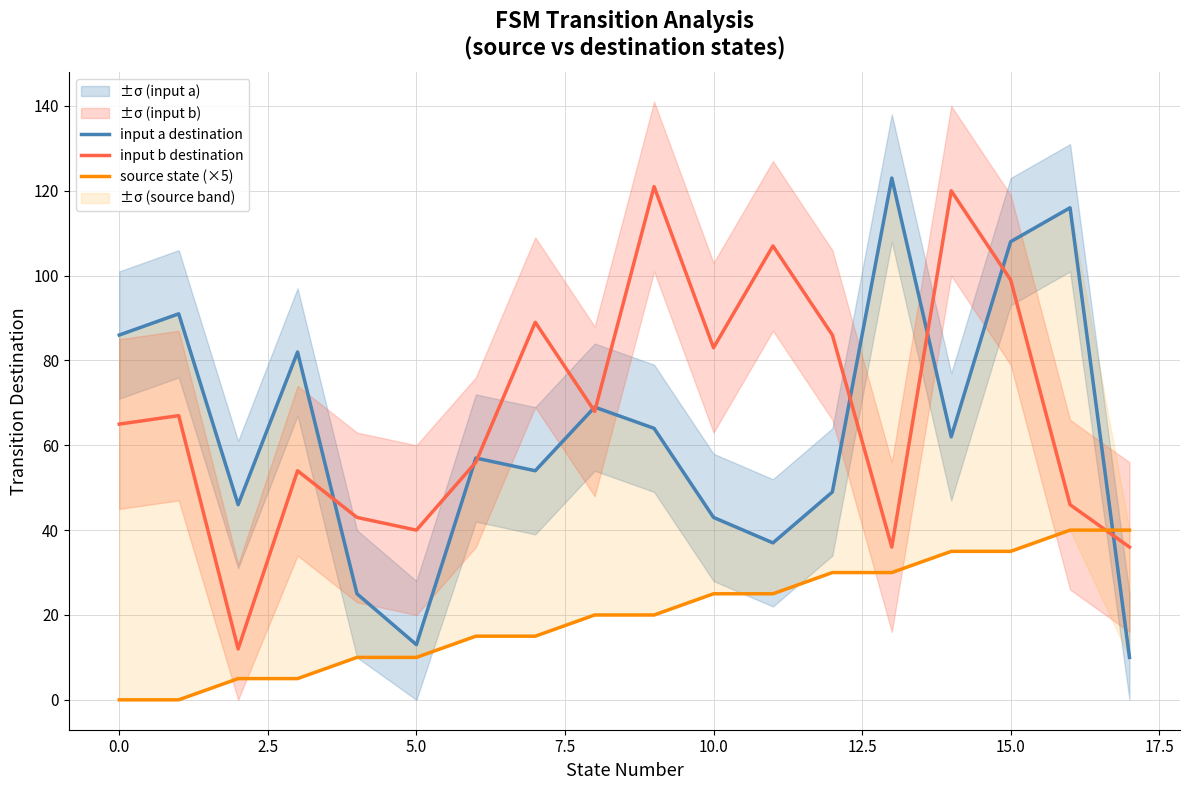

Is it true that input b destination equals 109 at 0.0?

False